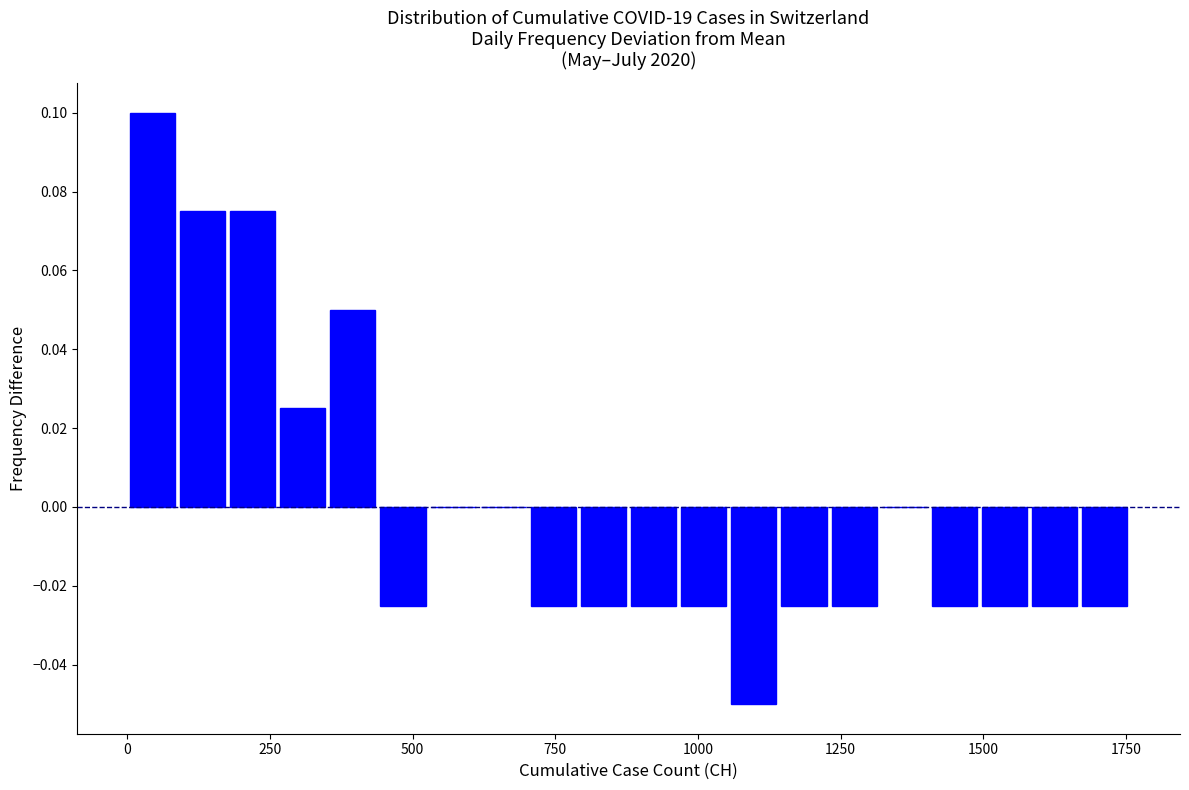

Around what value on the x-axis is the tallest bar? Give the approximate position of its centre, as read against the axis.

50